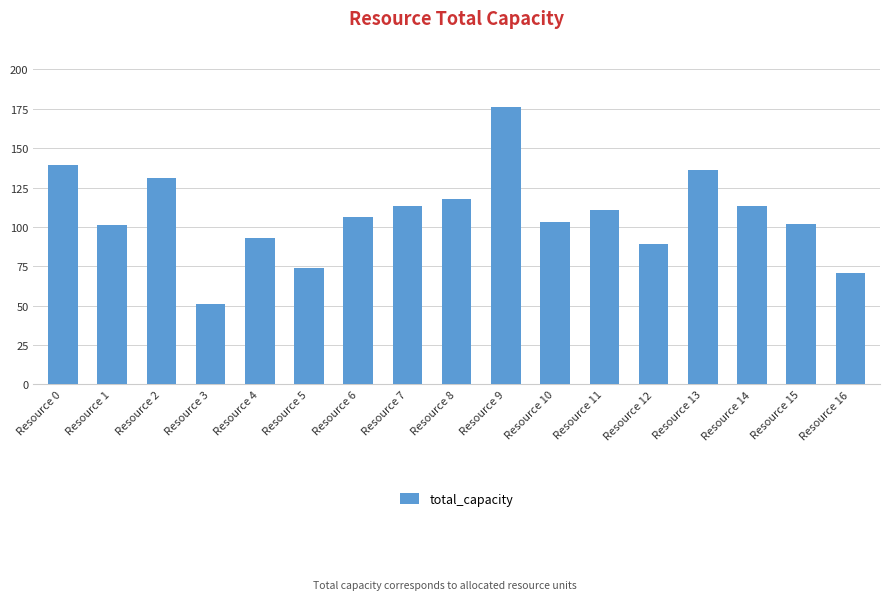

How many data points does each series have?

17